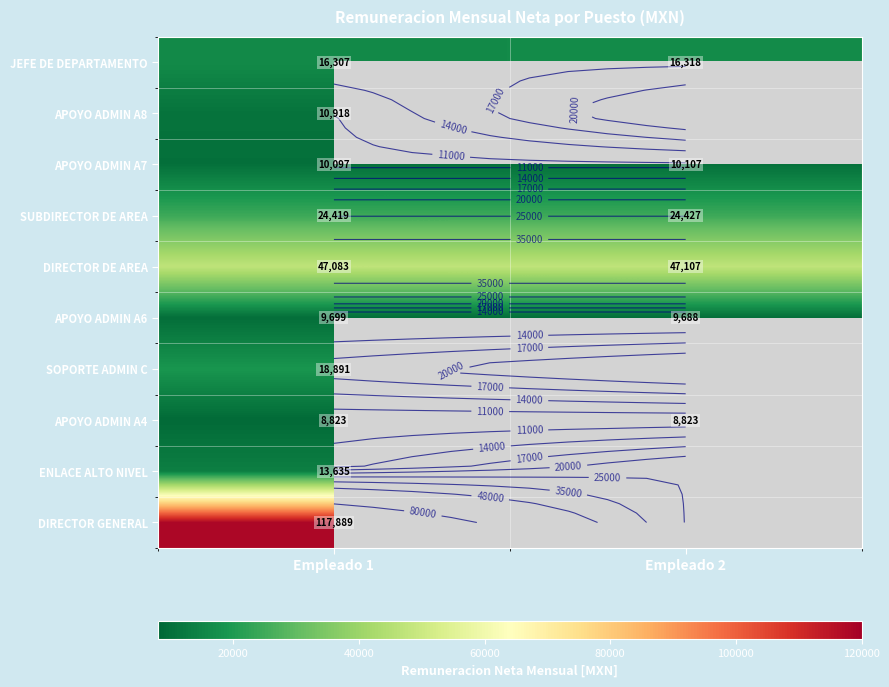

Which series has the widest spread of values?

DIRECTOR GENERAL